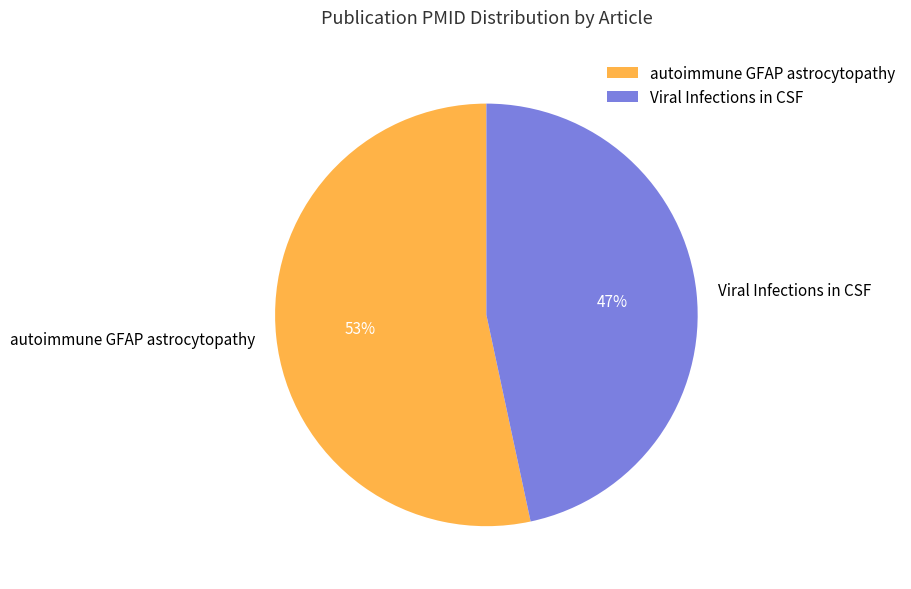

The autoimmune GFAP astrocytopathy slice represents 64% of the pie. True or false?

False